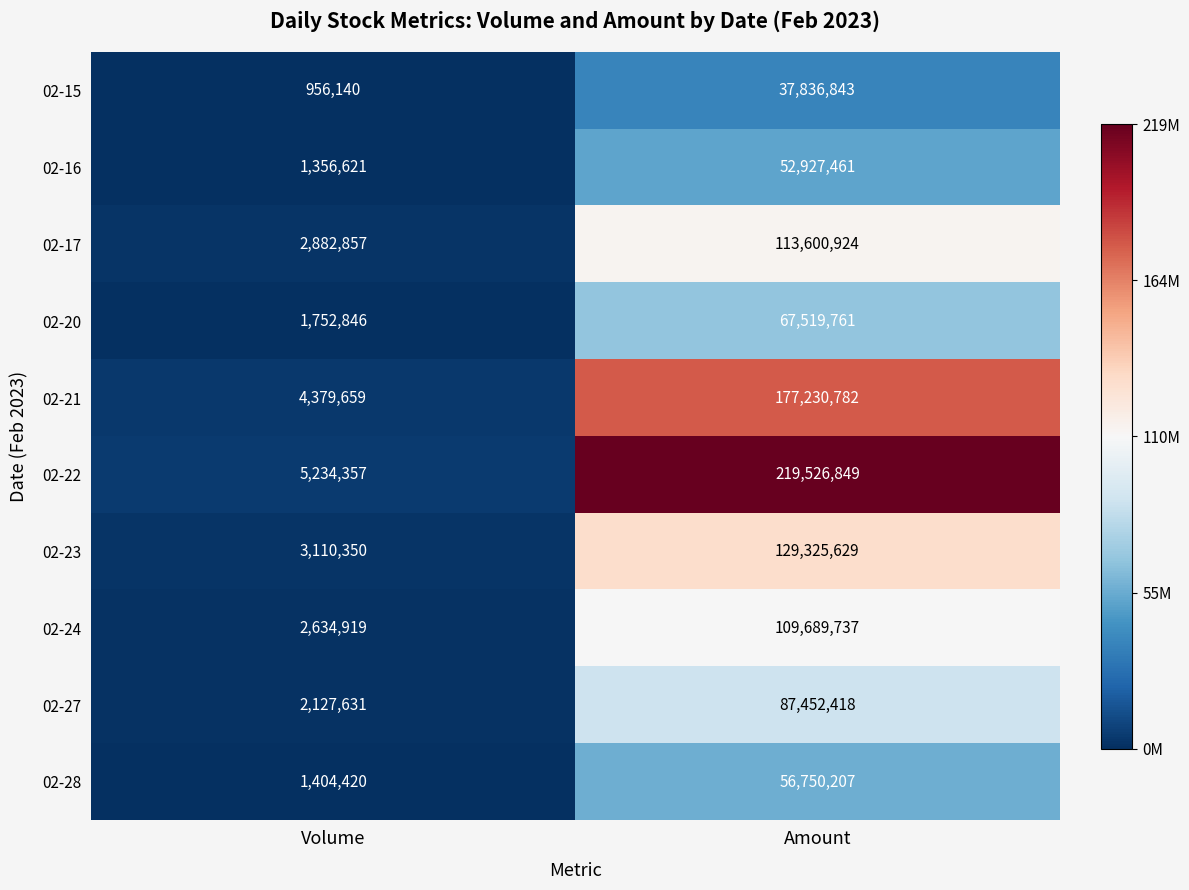

Which label corresponds to the smallest value in the chart?

Volume